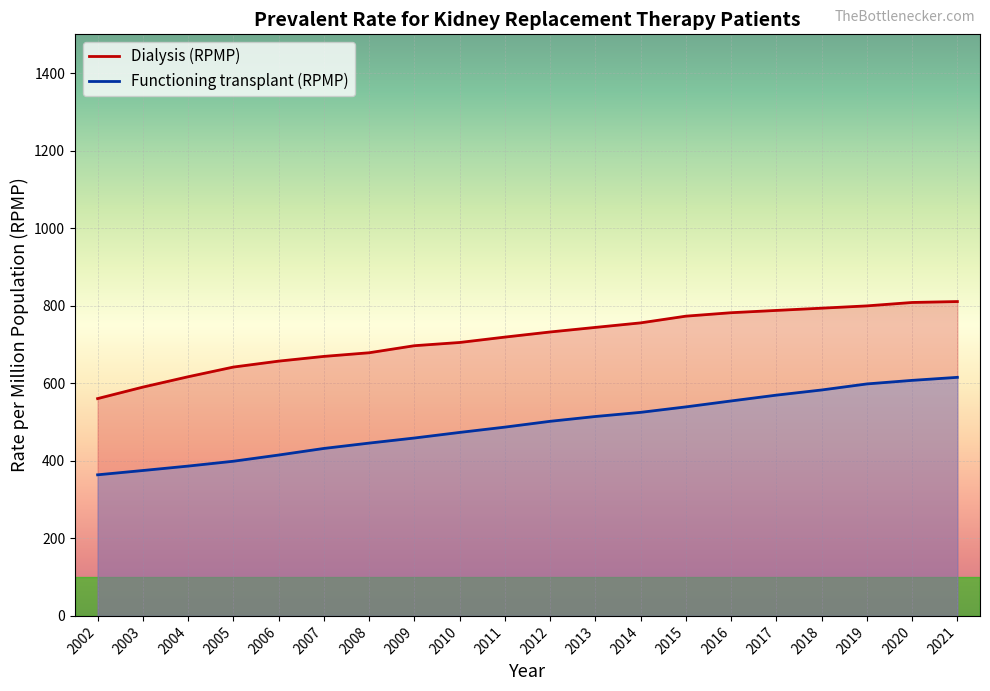

Reading left to right, what are all the values shown in this chart?

Dialysis (RPMP): 2002=560.5	2003=590.1	2004=616.8	2005=641.8	2006=657.1	2007=669.3	2008=678.7	2009=696.9	2010=705.2	2011=719.1	2012=732.3	2013=744.1	2014=755.8	2015=773.1	2016=782.0	2017=787.9	2018=793.7	2019=799.6	2020=808.4	2021=810.8
Functioning transplant (RPMP): 2002=363.9	2003=375.0	2004=386.4	2005=398.9	2006=414.9	2007=431.9	2008=445.7	2009=458.8	2010=473.2	2011=486.9	2012=501.9	2013=514.3	2014=525.0	2015=539.1	2016=554.4	2017=569.4	2018=582.7	2019=598.3	2020=607.5	2021=615.3